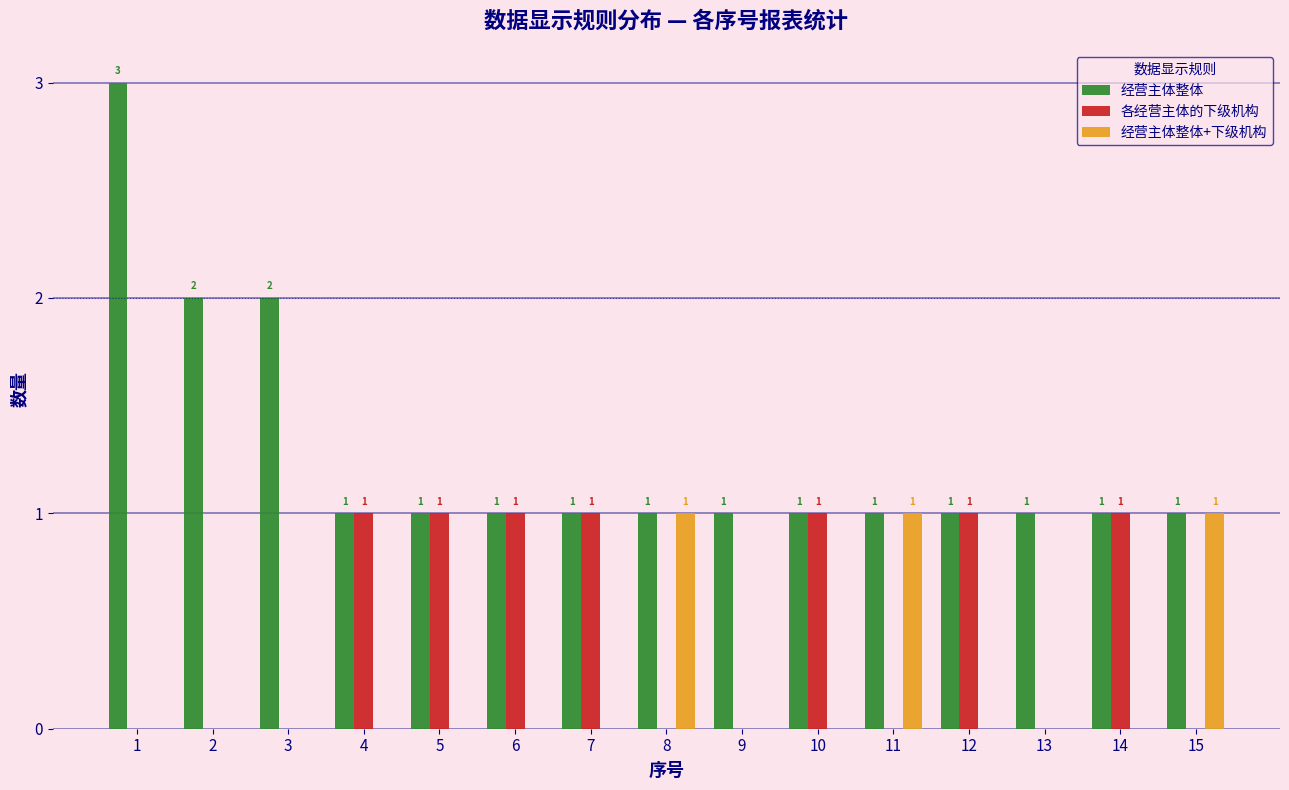

Which series has the largest range (max minus min)?

经营主体整体